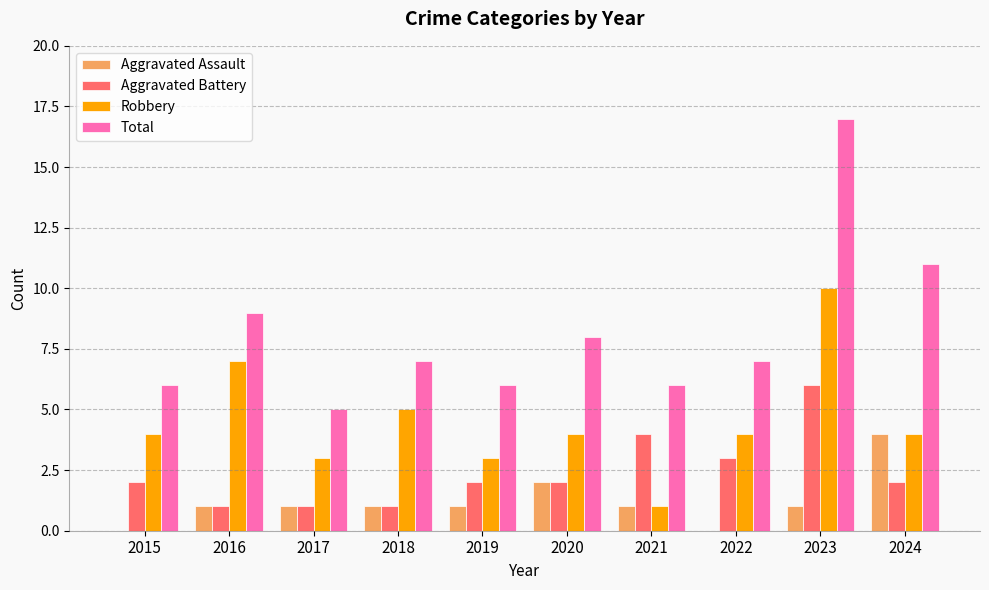

Reading left to right, extract all data points from this chart.

Aggravated Assault: 2015=0	2016=1	2017=1	2018=1	2019=1	2020=2	2021=1	2022=0	2023=1	2024=4
Aggravated Battery: 2015=2	2016=1	2017=1	2018=1	2019=2	2020=2	2021=4	2022=3	2023=6	2024=2
Robbery: 2015=4	2016=7	2017=3	2018=5	2019=3	2020=4	2021=1	2022=4	2023=10	2024=4
Total: 2015=6	2016=9	2017=5	2018=7	2019=6	2020=8	2021=6	2022=7	2023=17	2024=11